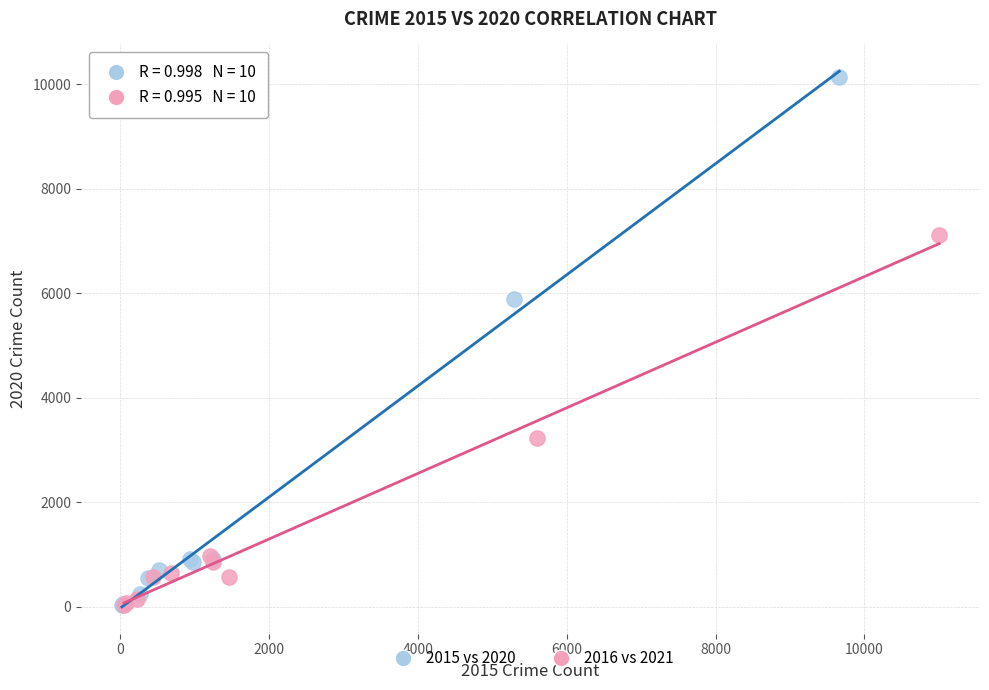

Which series reaches the maximum Y coordinate?

2015 vs 2020